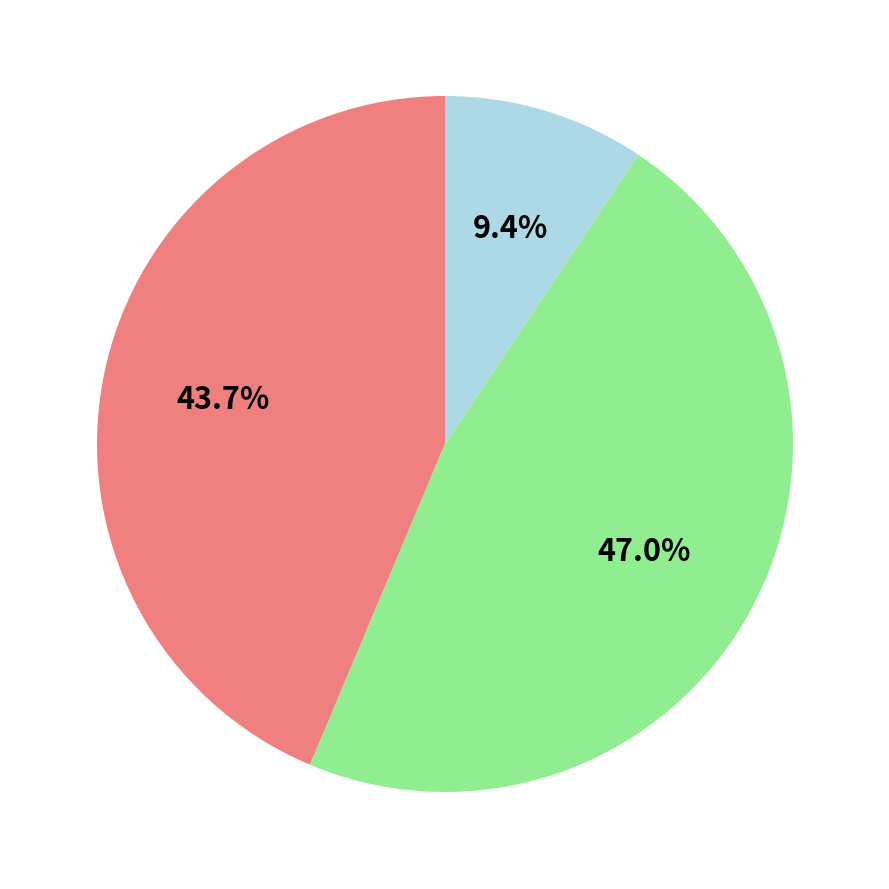

Is there a majority slice in this chart?

No